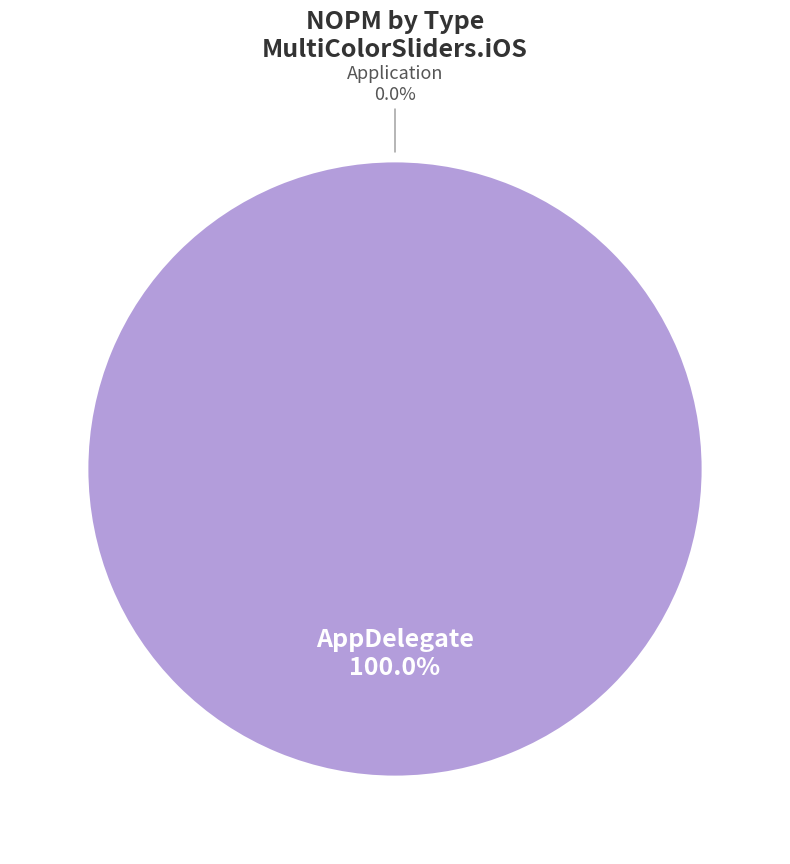

Rank the categories by value from lowest to highest.

Application, AppDelegate